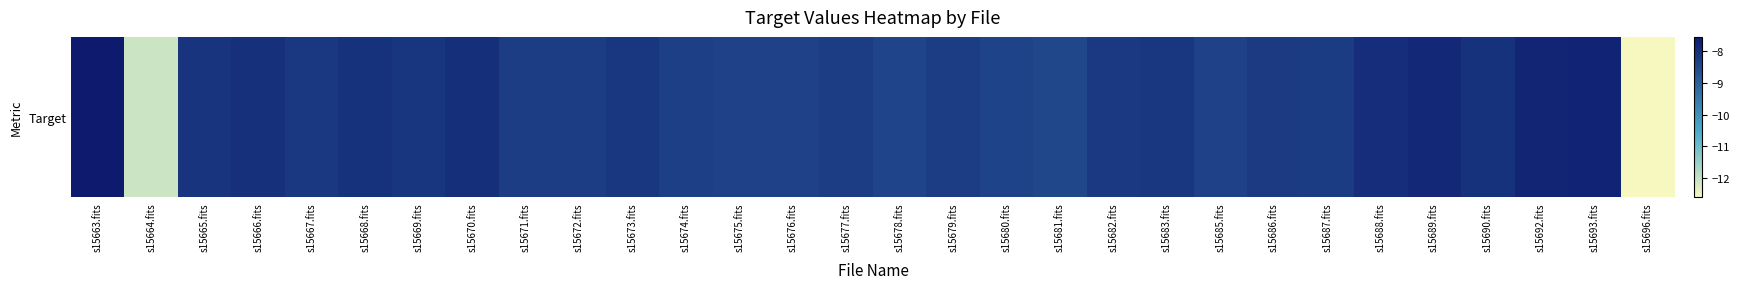

What is the sum of all values?

-253.0